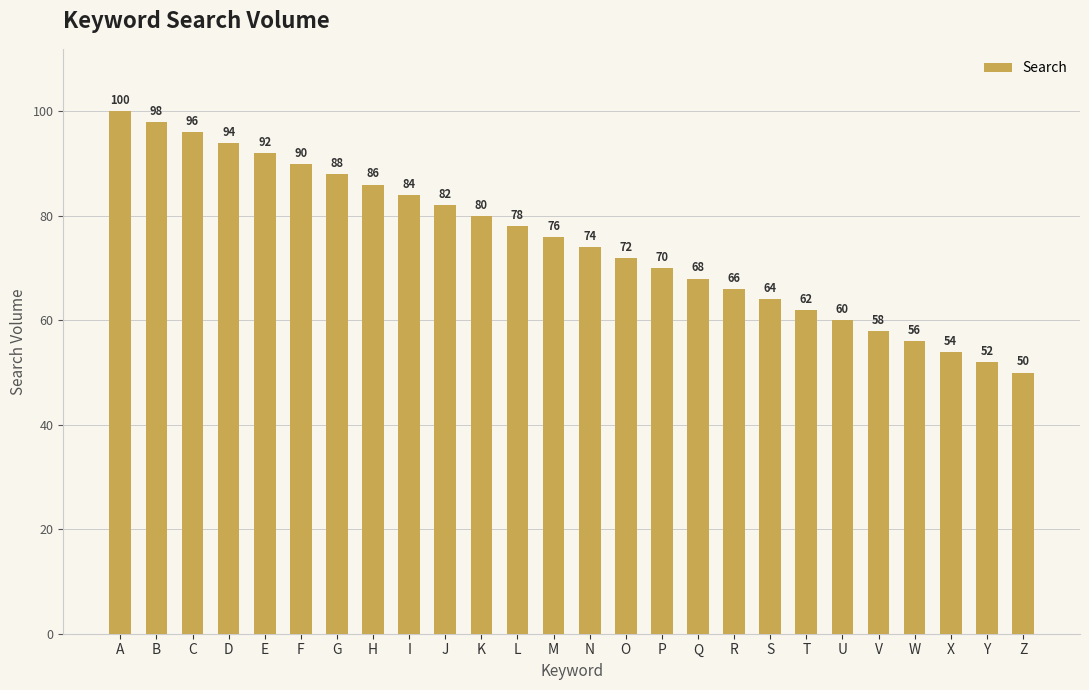

Reading left to right, extract all data points from this chart.

100	98	96	94	92	90	88	86	84	82	80	78	76	74	72	70	68	66	64	62	60	58	56	54	52	50